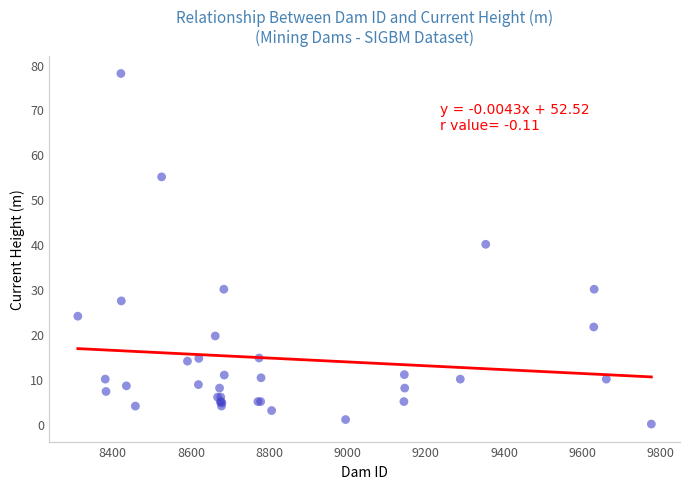

What Y value in the scatter plot is closest to 39?

40.0